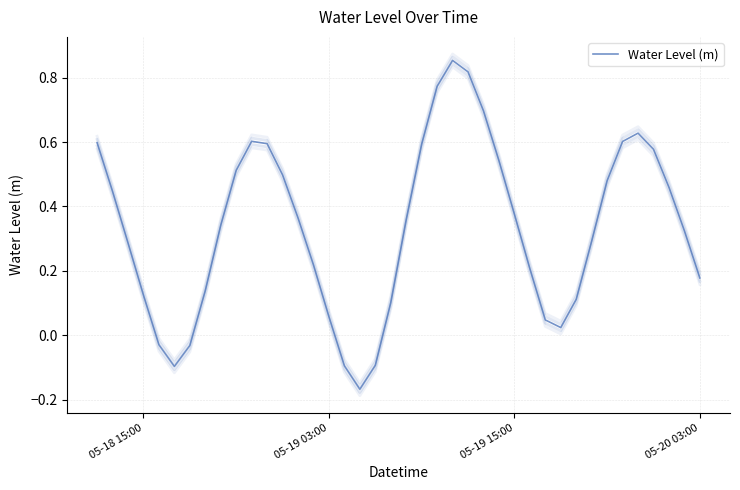

How many lines are shown in the chart?

1